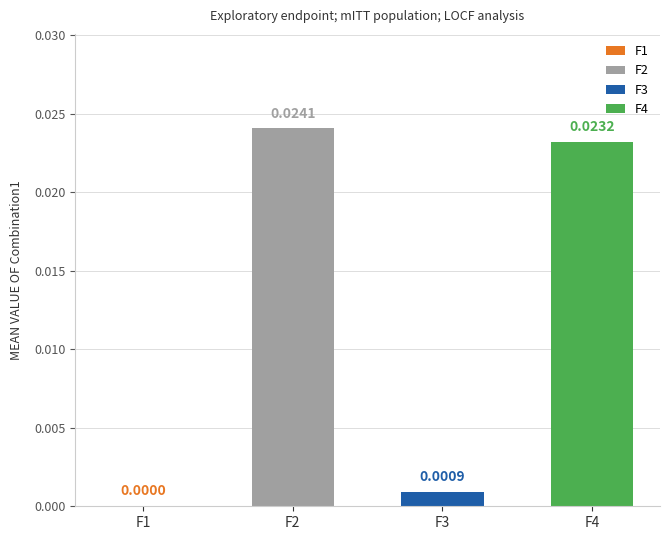

Rank the series by their maximum value, from highest to lowest.

F2, F4, F3, F1